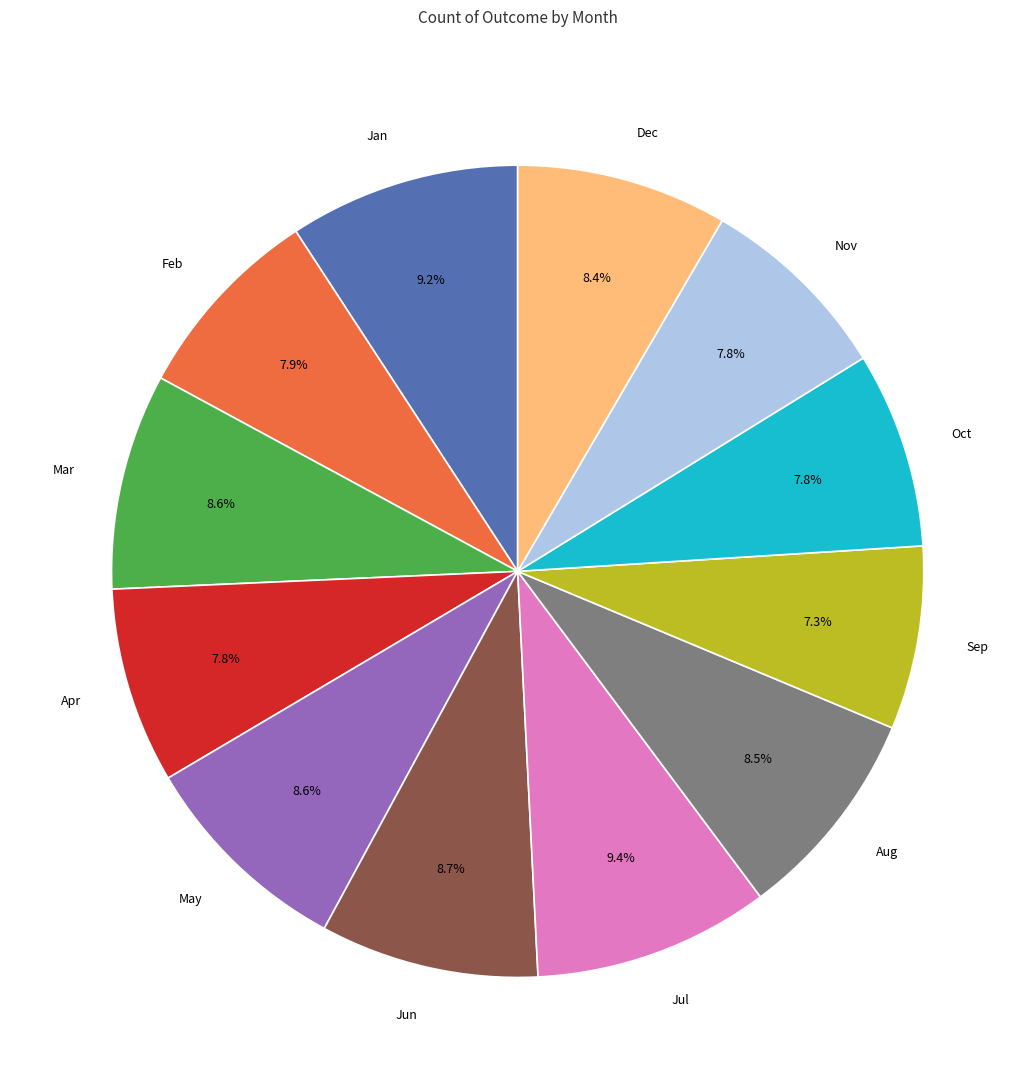

What is the total percentage of Jul and Nov?

17.2%